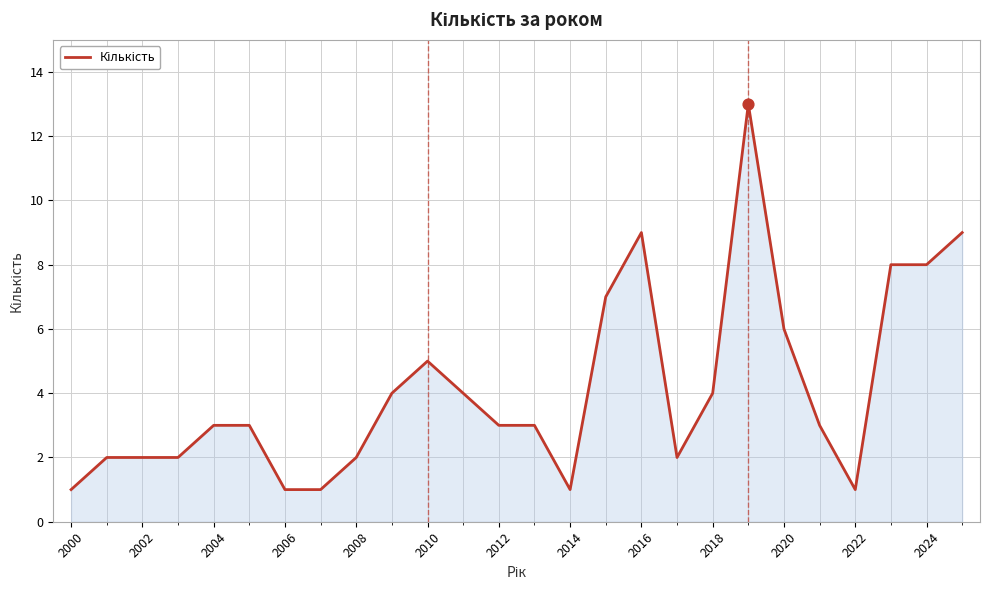

What is the difference between the maximum and minimum values?

12